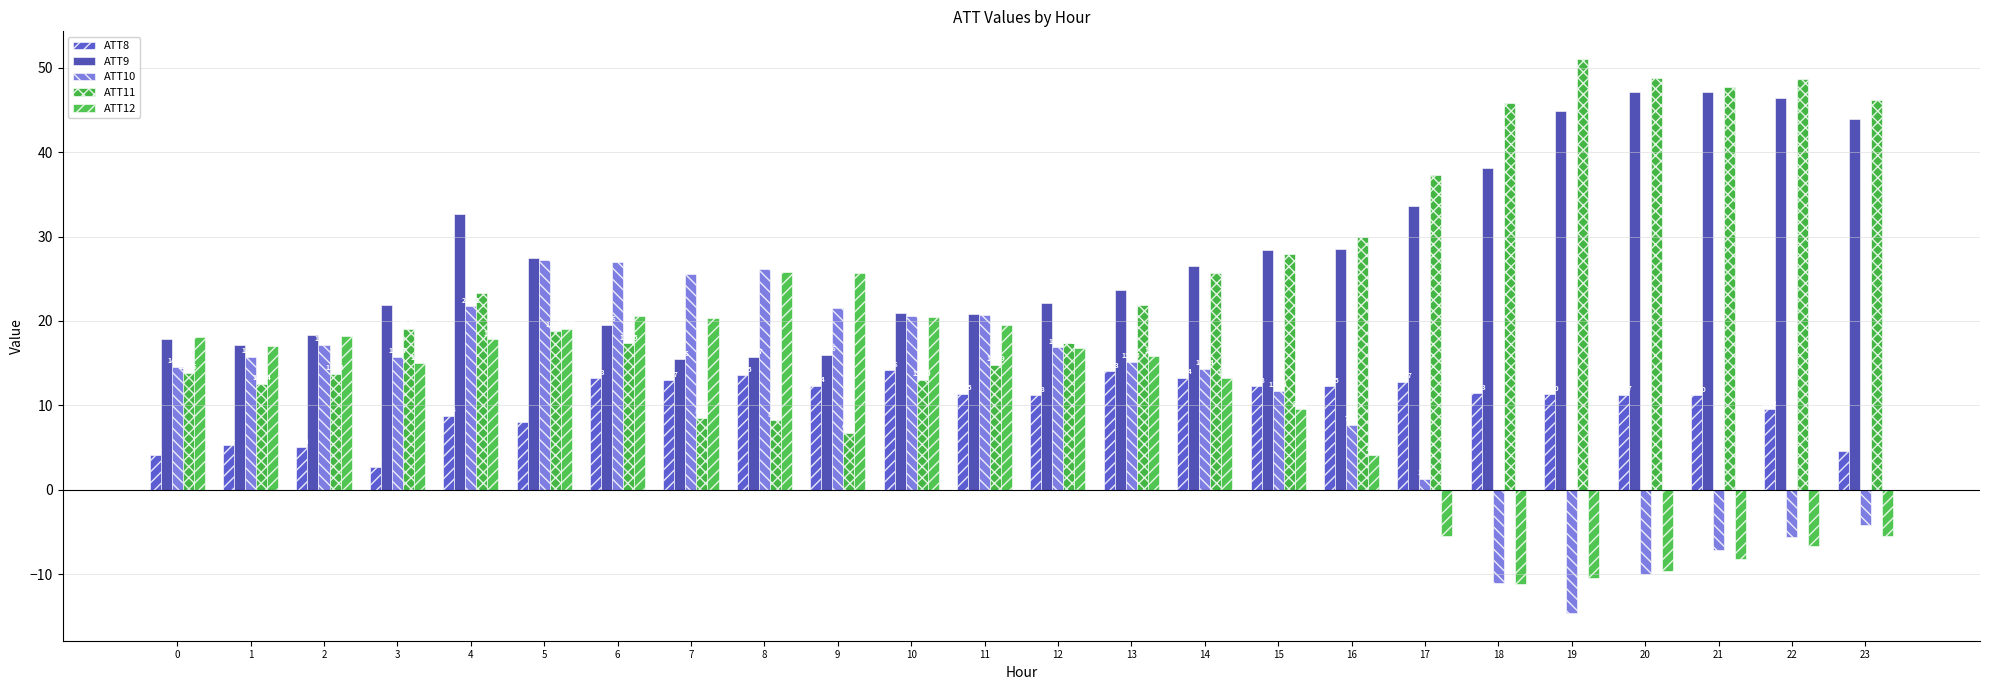

How many groups of bars are there?

24